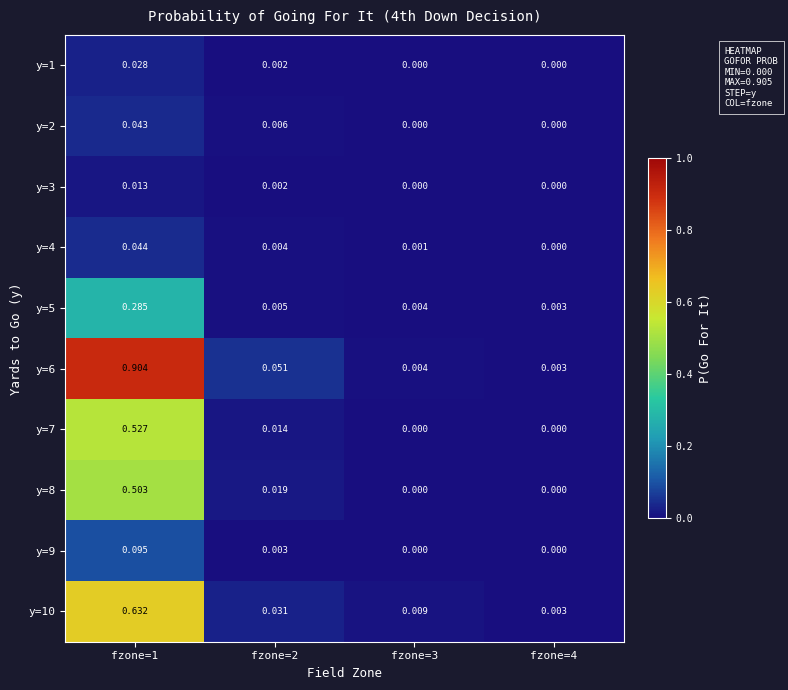

How many values in y=1 are above zero?

2